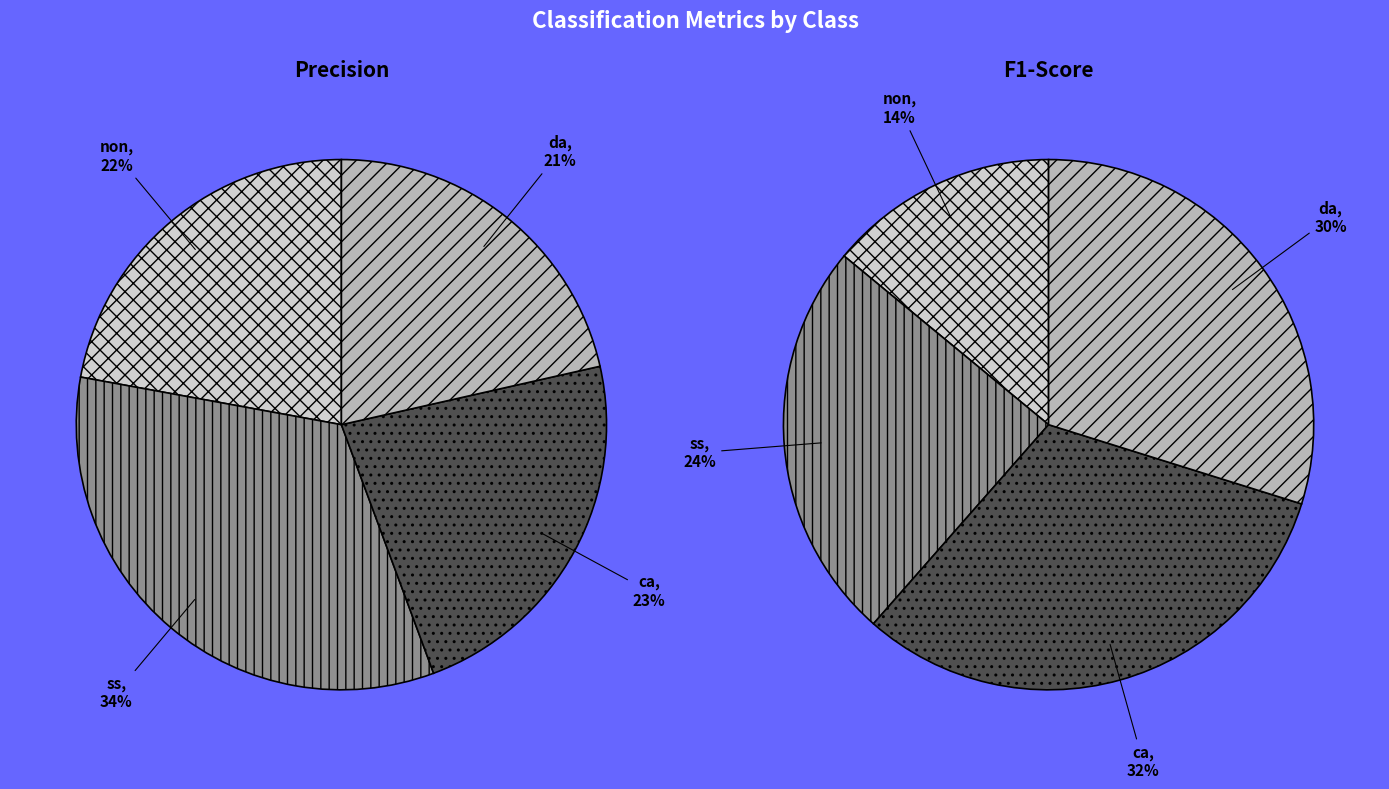

Is there a majority slice in this chart?

No